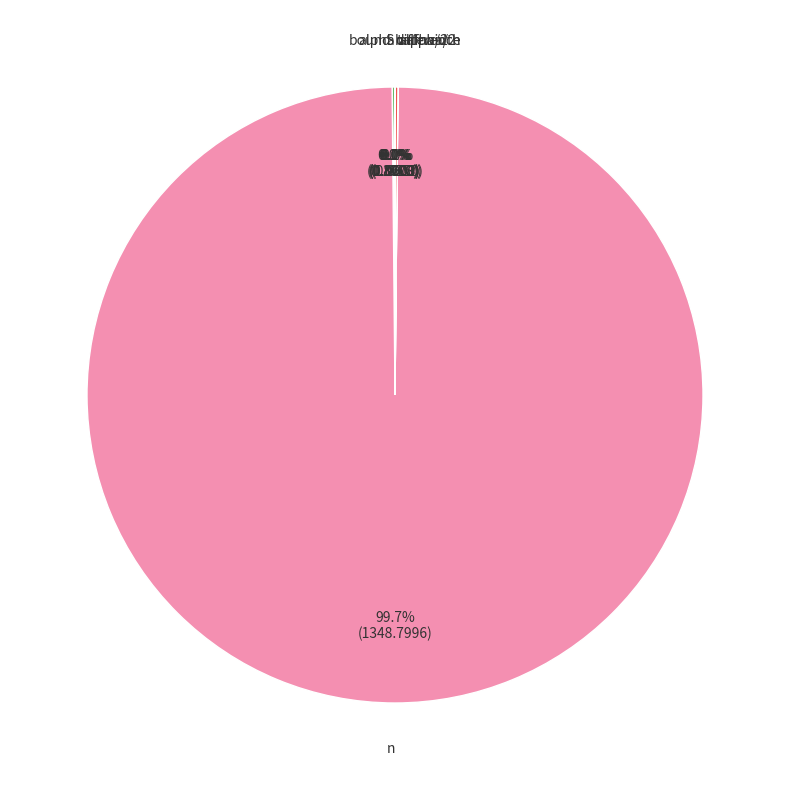

Is there any slice that represents more than half of the pie?

Yes